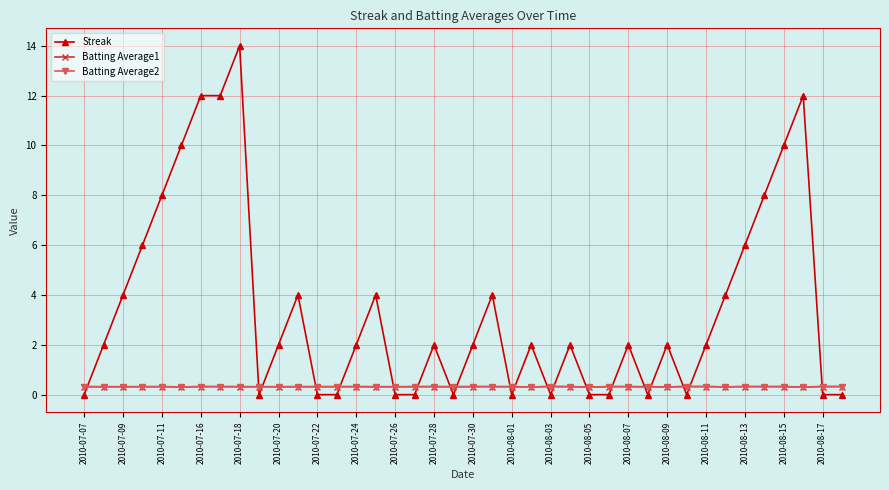

What are all the series names shown in the legend?

Streak, Batting Average1, Batting Average2